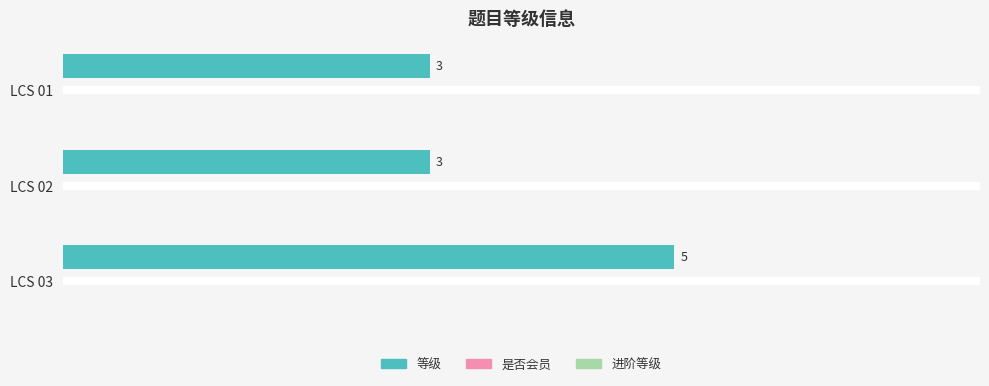

What is the change in value from LCS 01 to LCS 03?

+2